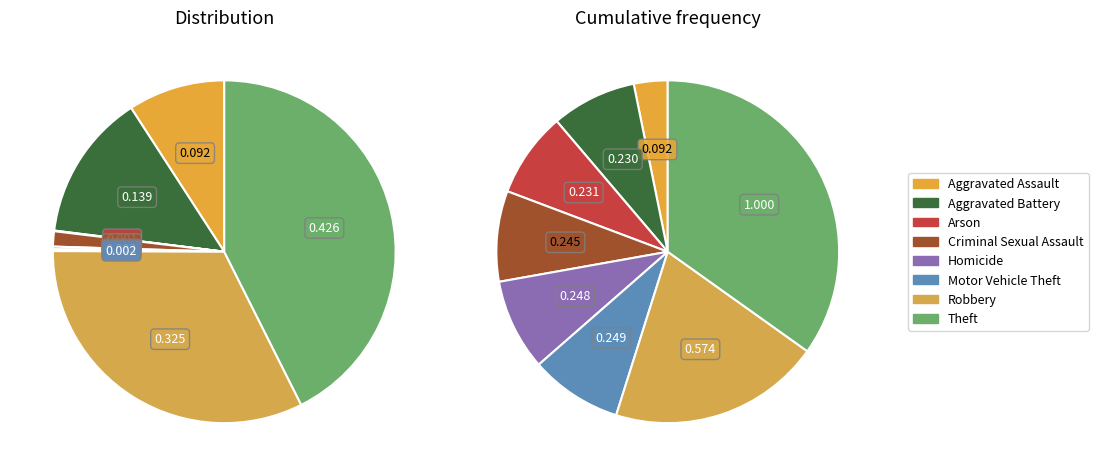

Between 4 and 7, which is larger?

7